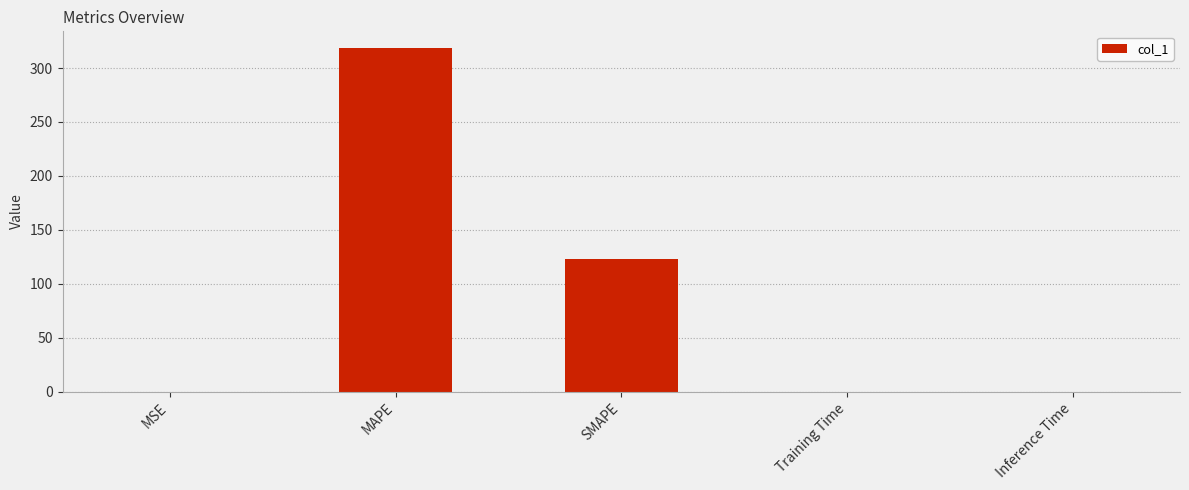

What is the sum of the values at SMAPE and MAPE?

440.9